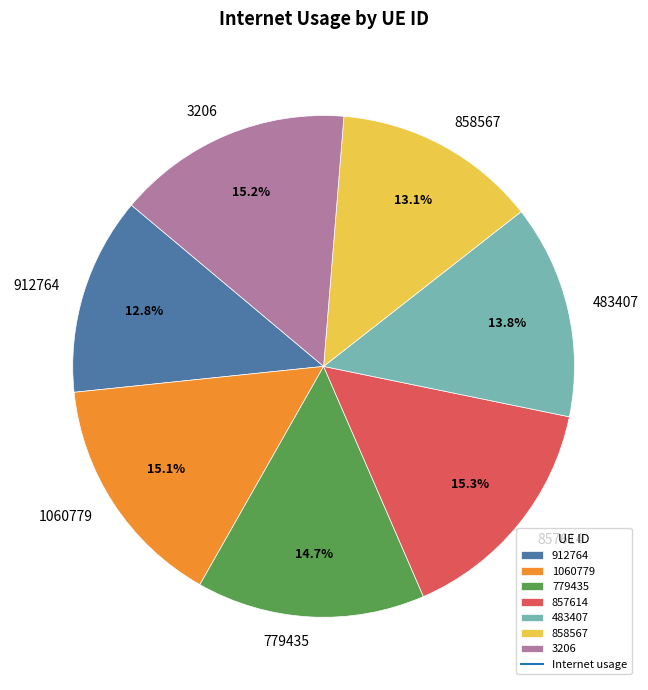

How many slices are in this pie chart?

7